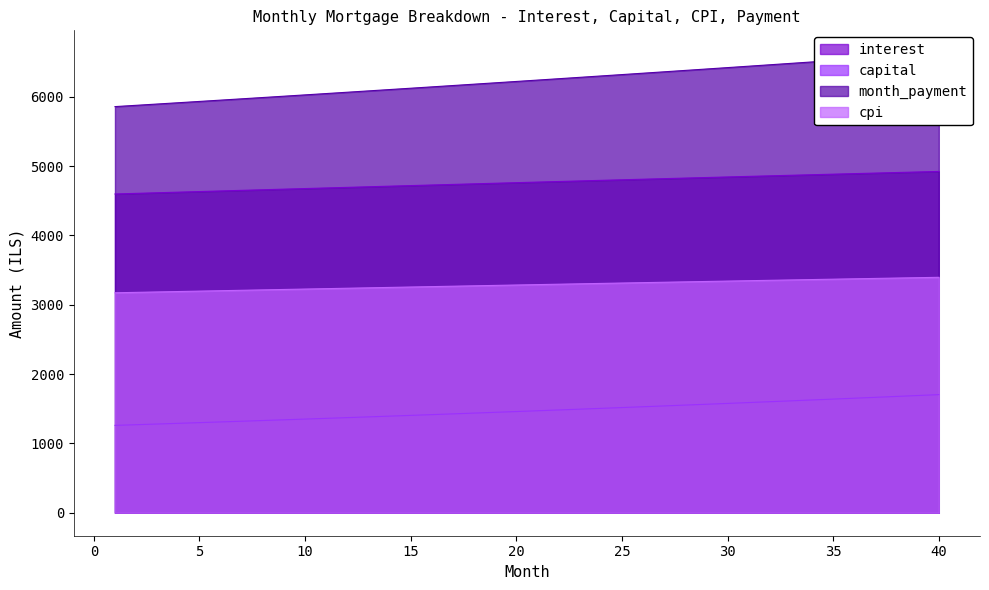

What is the difference between the maximum and minimum values in the interest series?

325.0